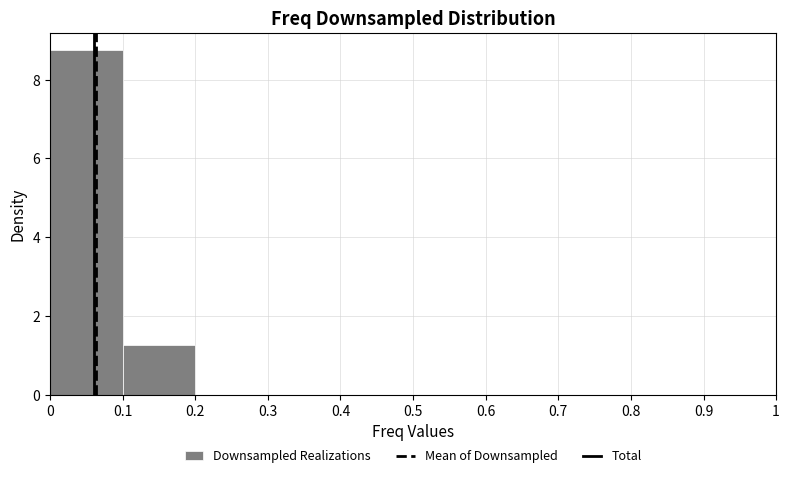

Which range on the x-axis has the tallest bar?

0 to 0.1